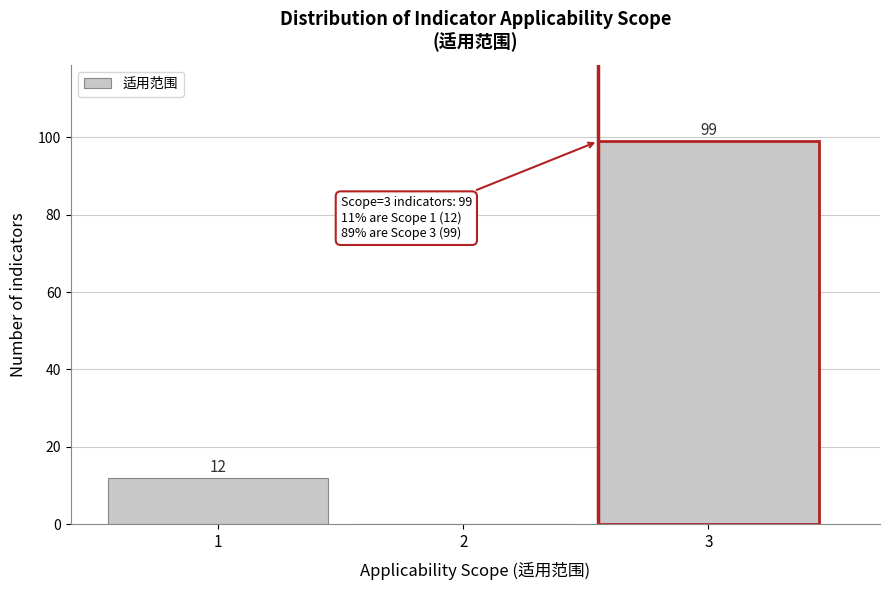

Reading left to right, transcribe all the data shown in this chart.

1=12	2=0	3=99